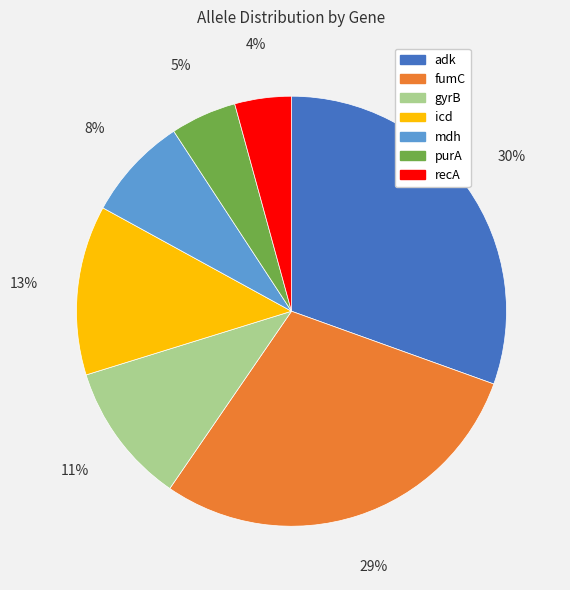

Does any single category account for the majority?

No